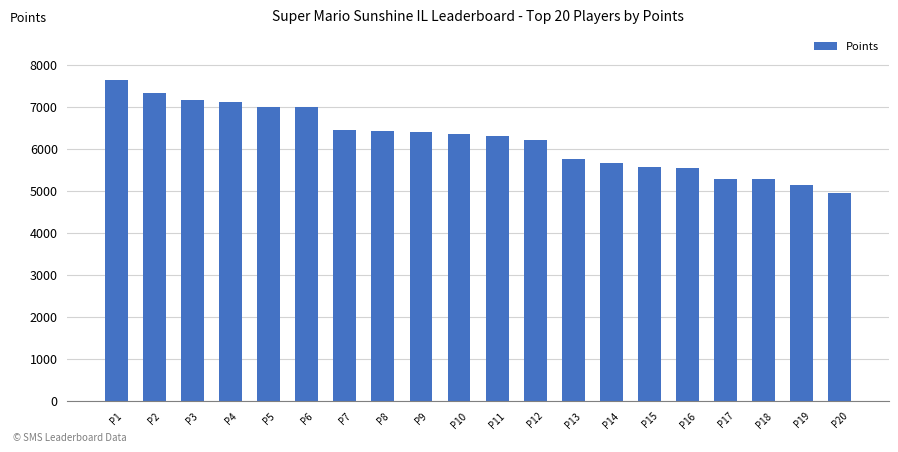

The value at P11 is 3998. True or false?

False